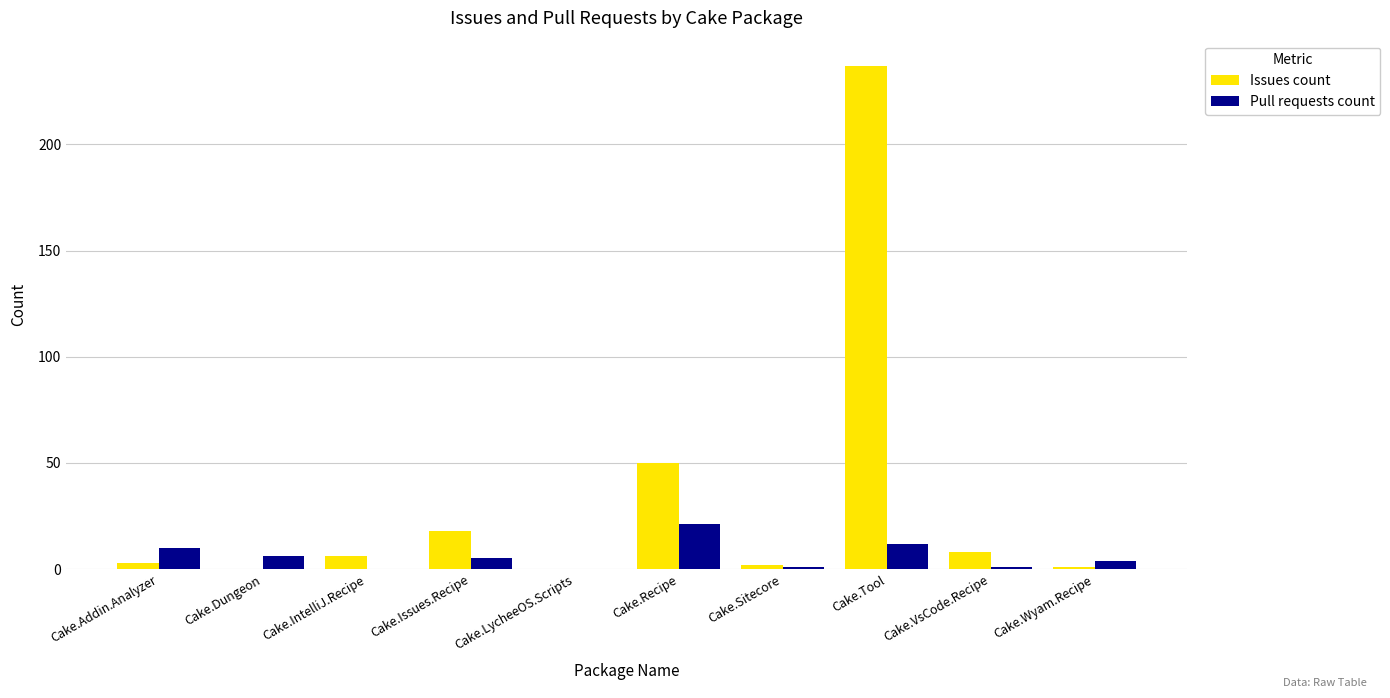

Is it true that Pull requests count equals 1 at Cake.Sitecore?

True